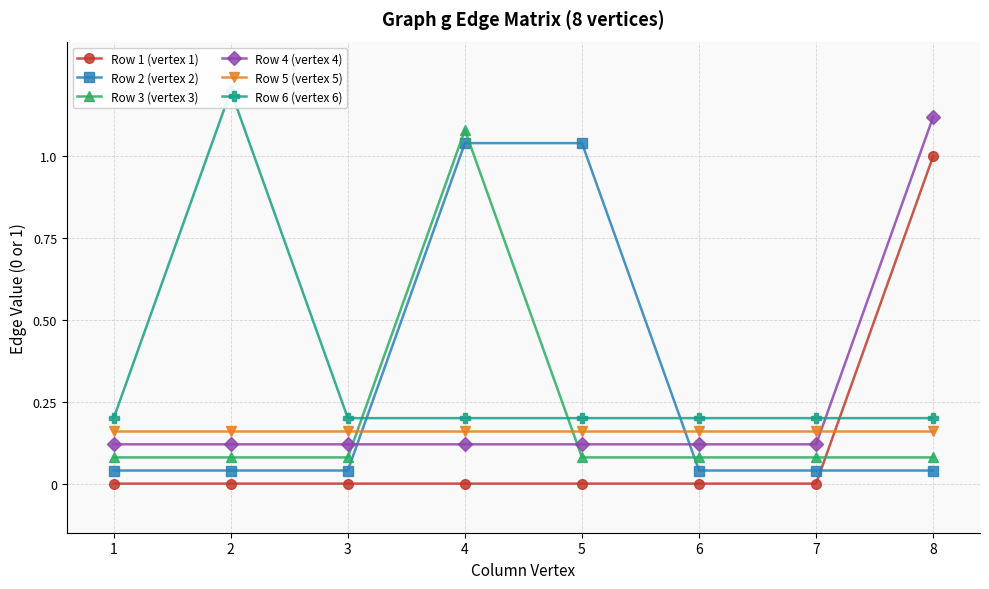

At which label does Row 1 (vertex 1) reach its peak?

8